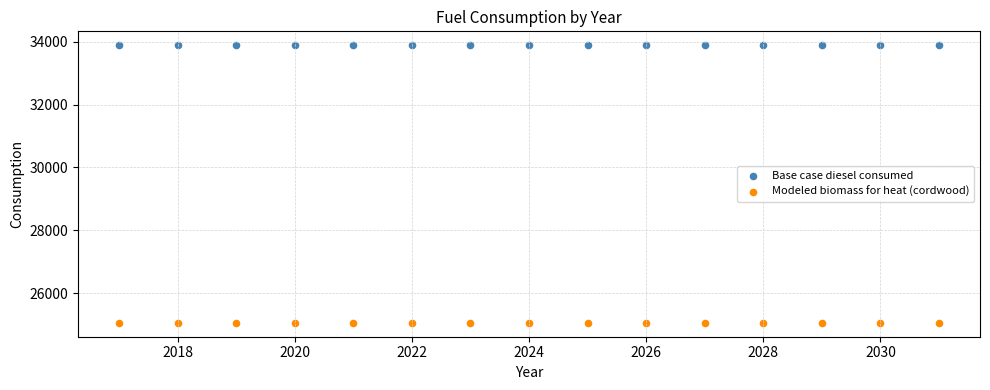

Which series reaches the maximum Y coordinate?

Base case diesel consumed